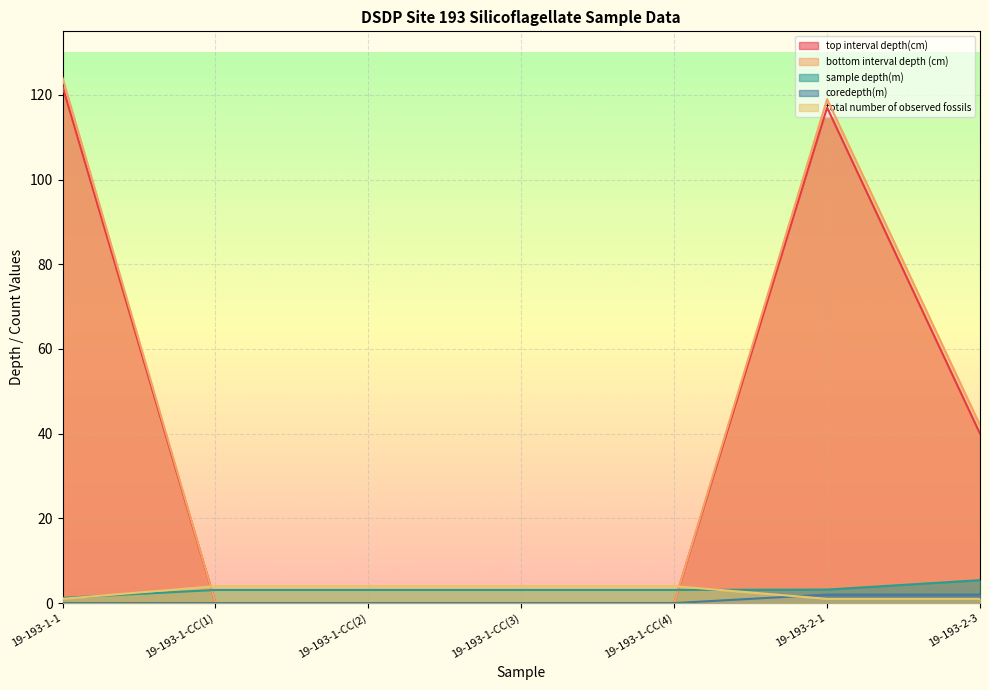

True or false: sample depth(m) has more than 2 points higher than both neighbors.

False